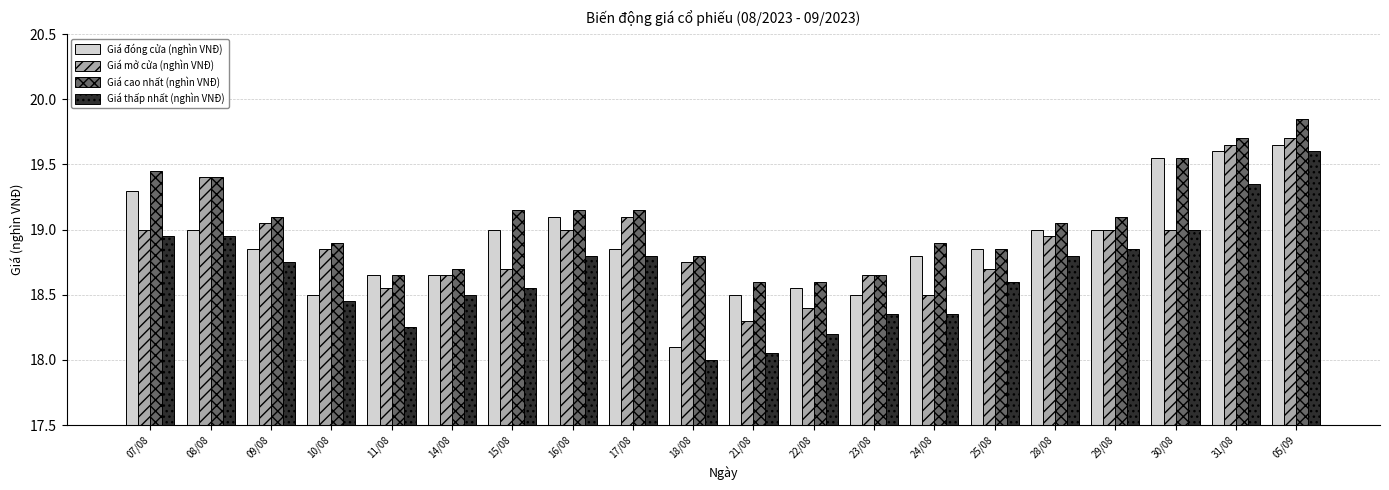

What is the sum of all Giá mở cửa (nghìn VNĐ) values?

377.9